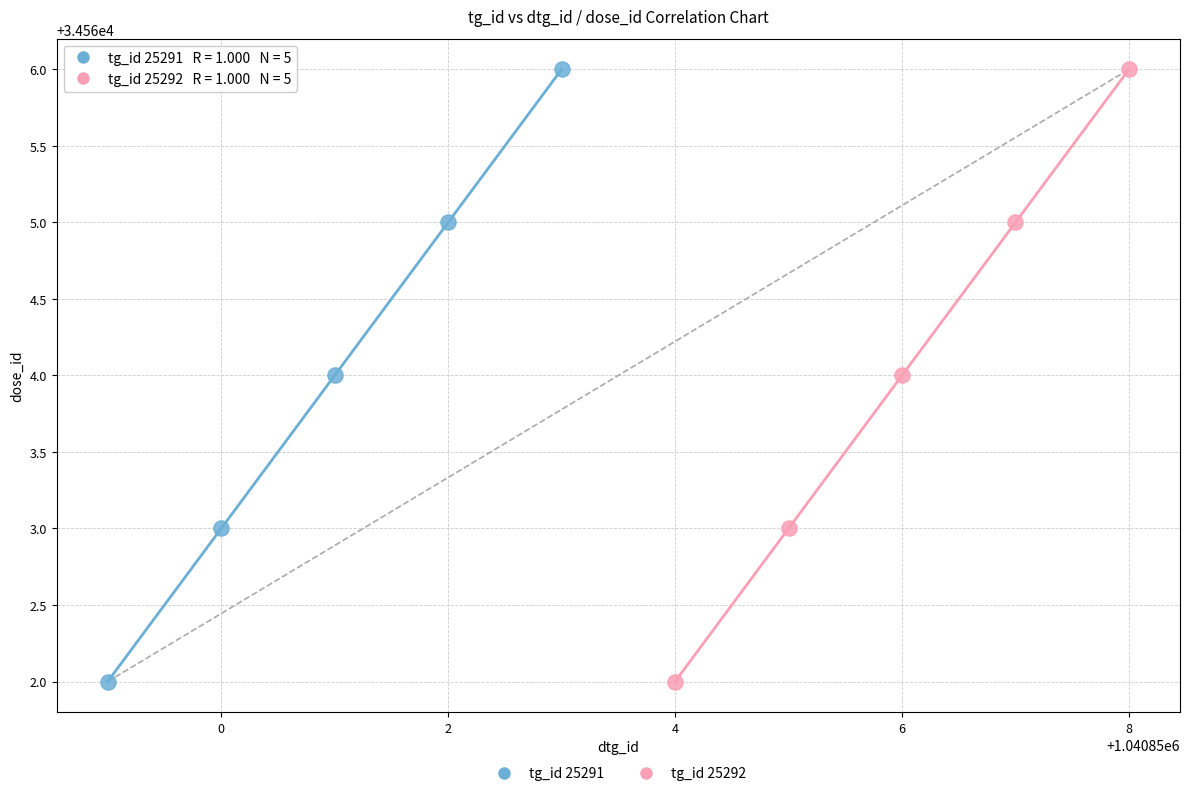

What are all the series names shown in the legend?

tg_id 25291, tg_id 25292